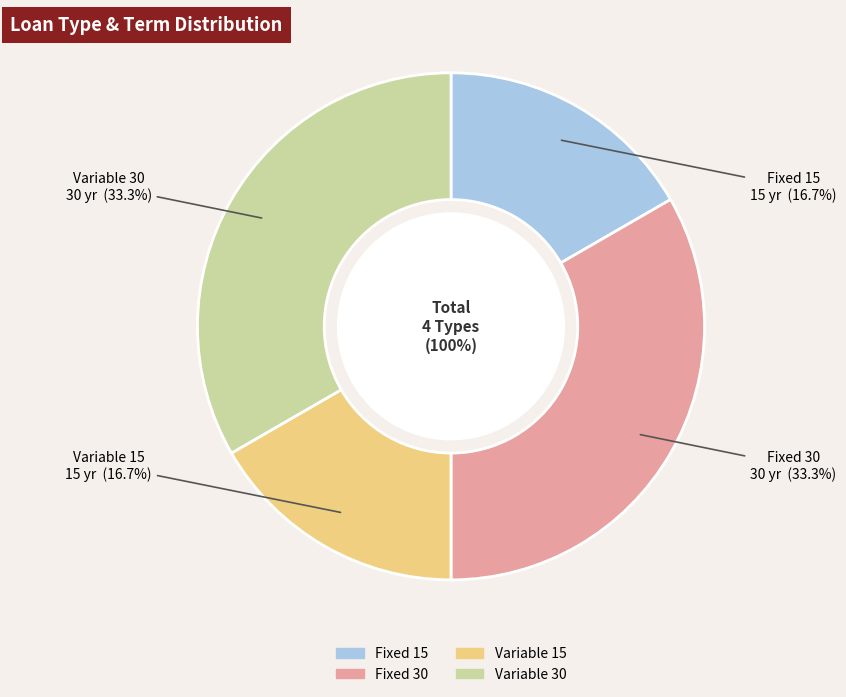

True or false: Fixed 15 accounts for 23% of the total.

False